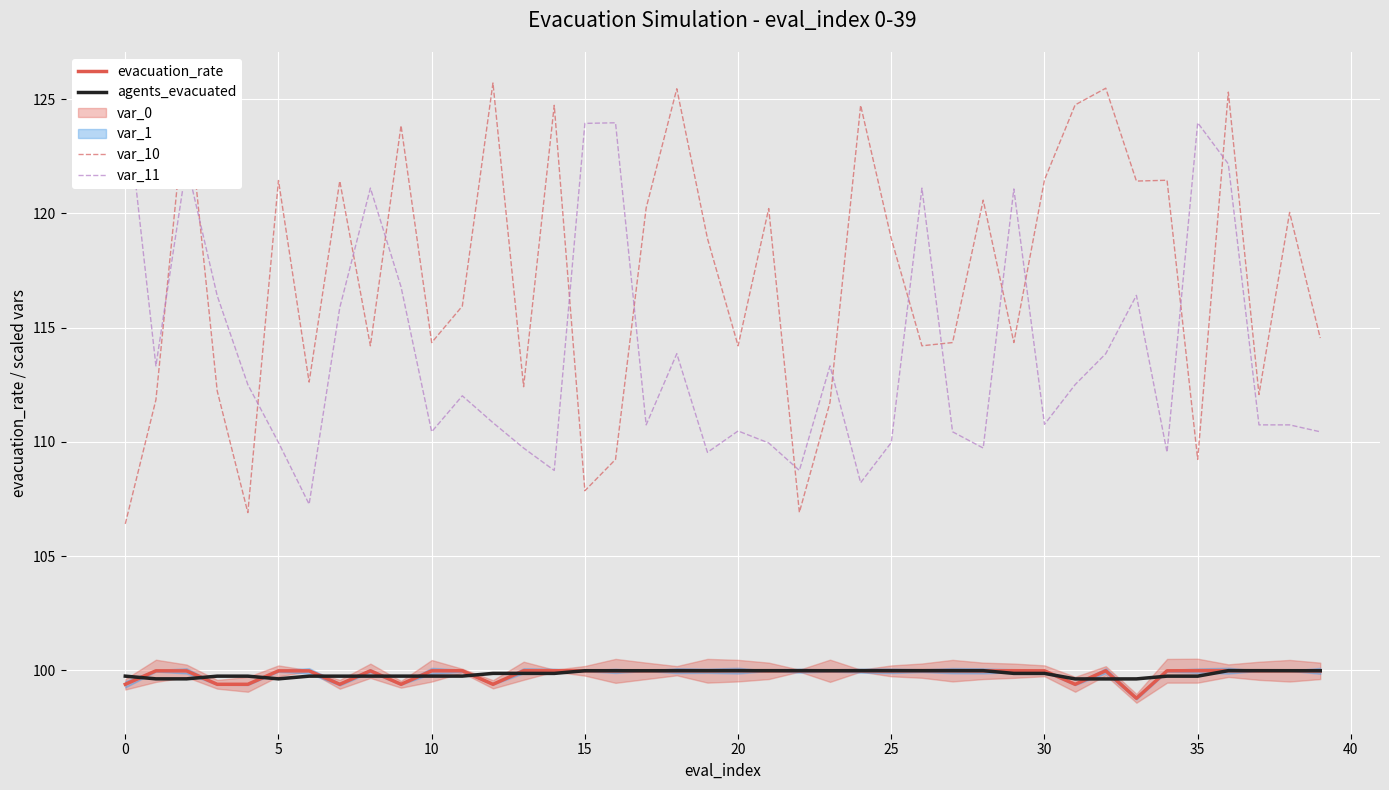

True or false: var_11 and evacuation_rate cross at least once.

False